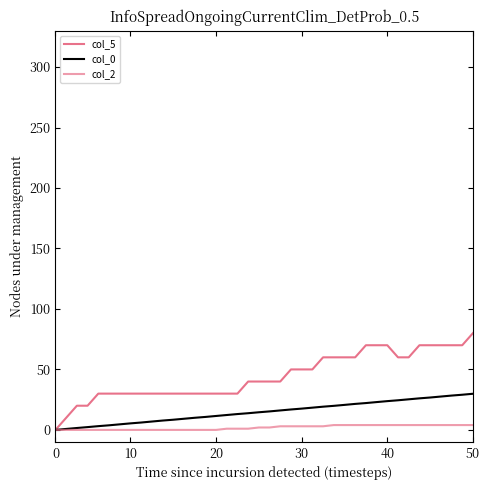

What is the difference between the maximum and minimum values in the col_0 series?

29.9